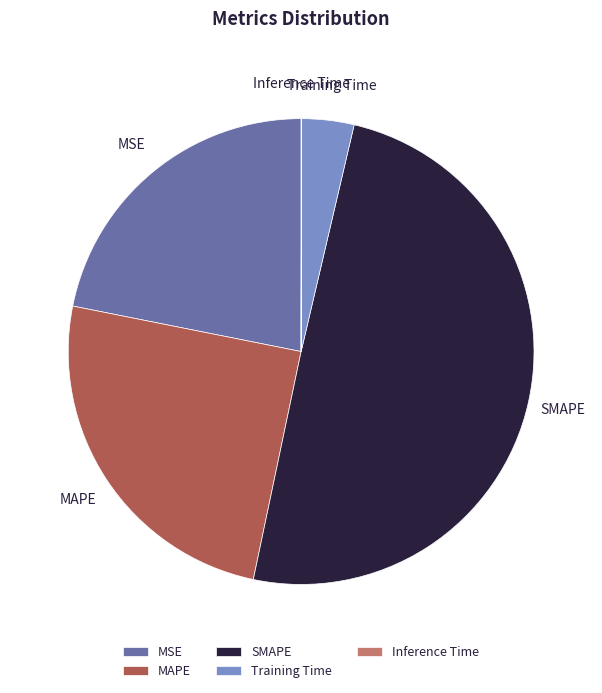

Is MAPE the majority of the pie?

No